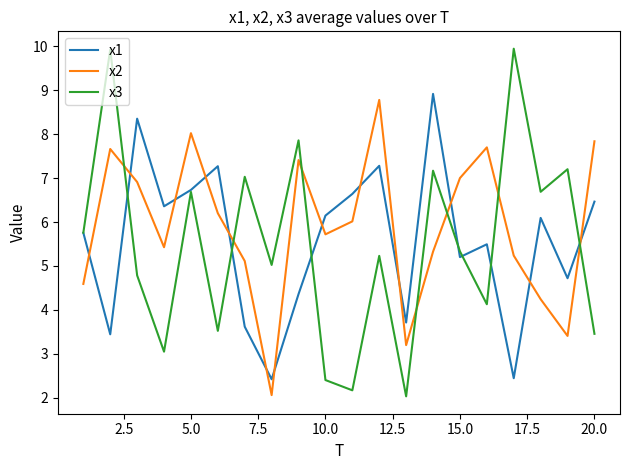

What is the greatest value displayed?

9.9